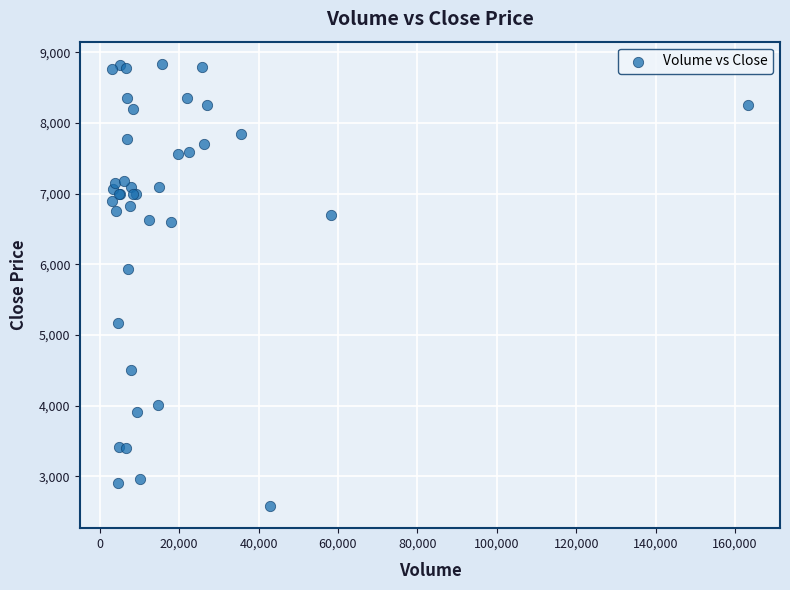

What Y value in the scatter plot is closest to 5710?

5940